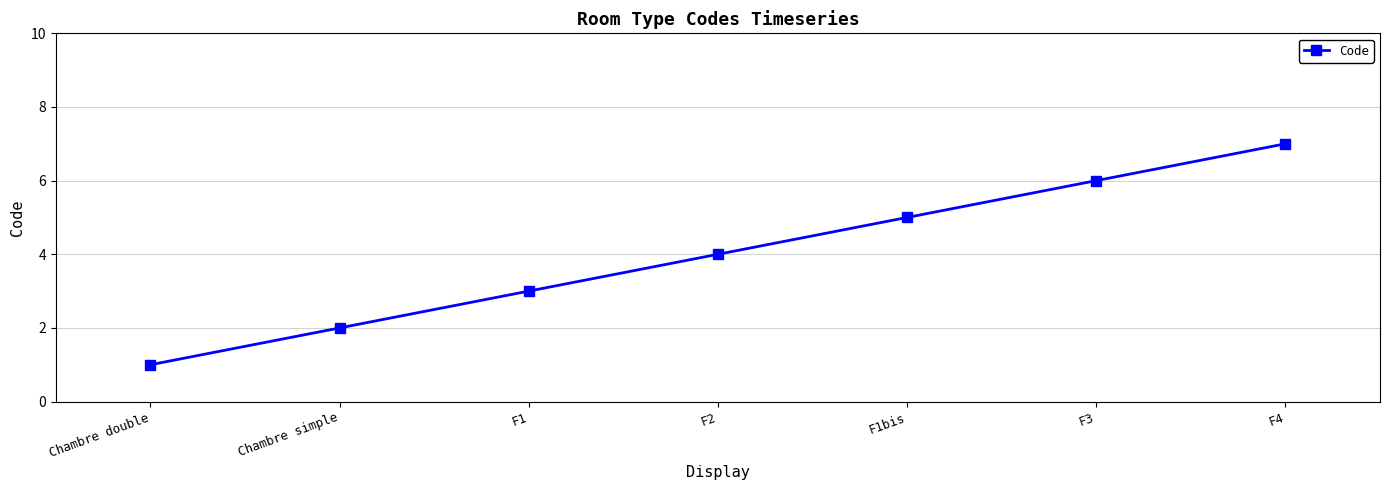

List the labels in order of value, smallest first.

Chambre double, Chambre simple, F1, F2, F1bis, F3, F4